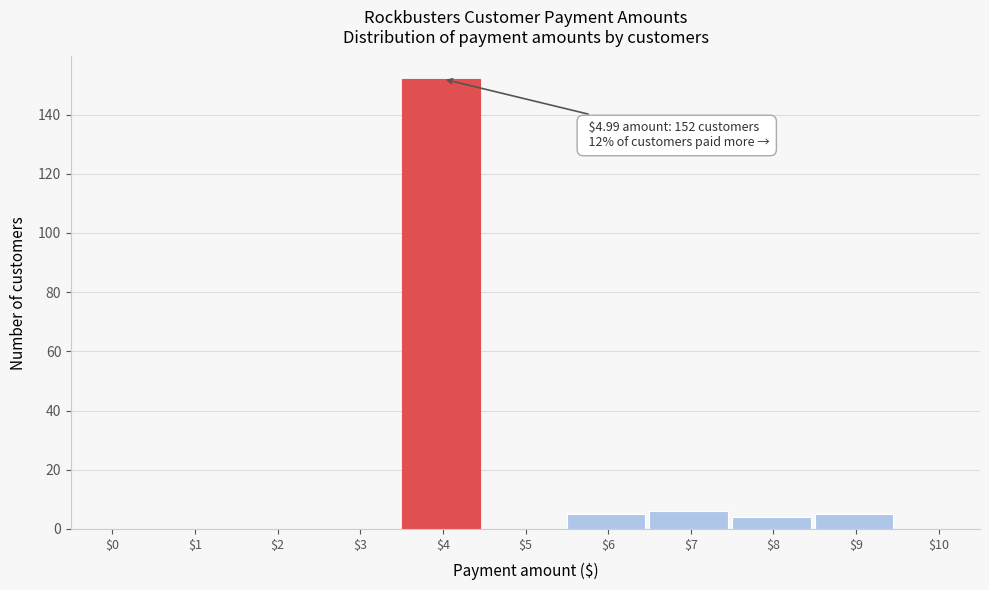

Is it true that the value at $0 is 87?

False